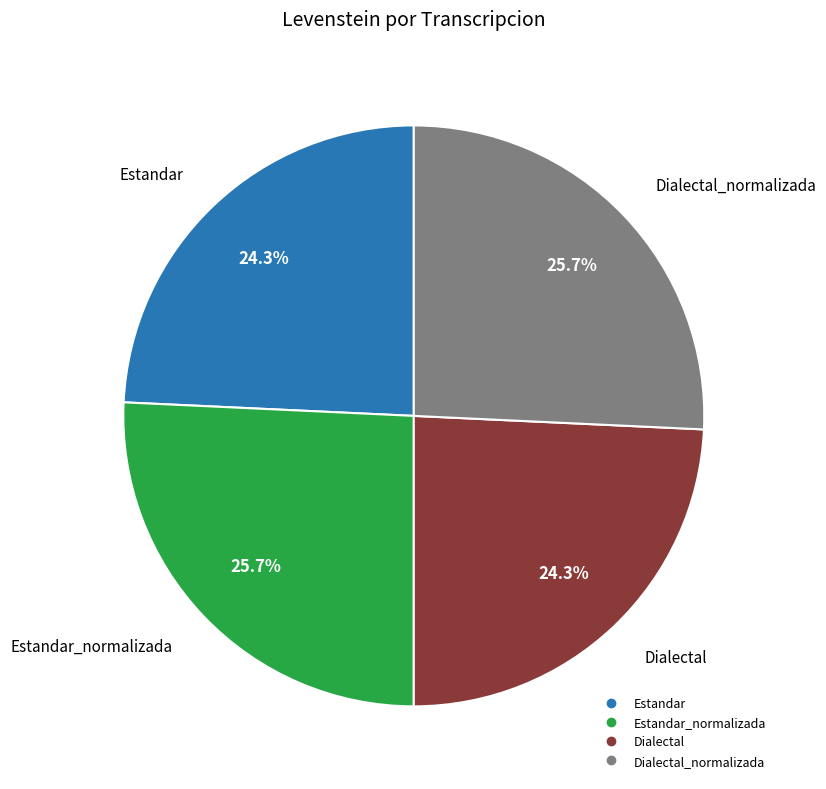

Does any single category account for the majority?

No